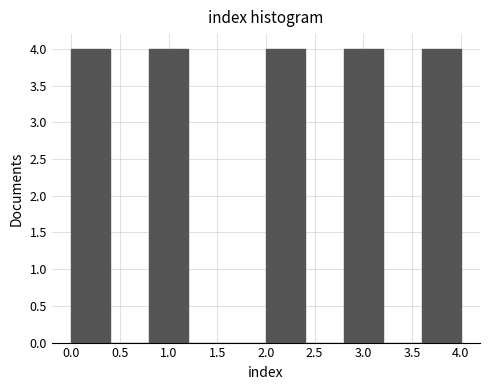

How tall is the bar that spans 2.0 to 2.4 on the x-axis? The values are not printed on the chart, so give them approximately, as read against the axis.

4